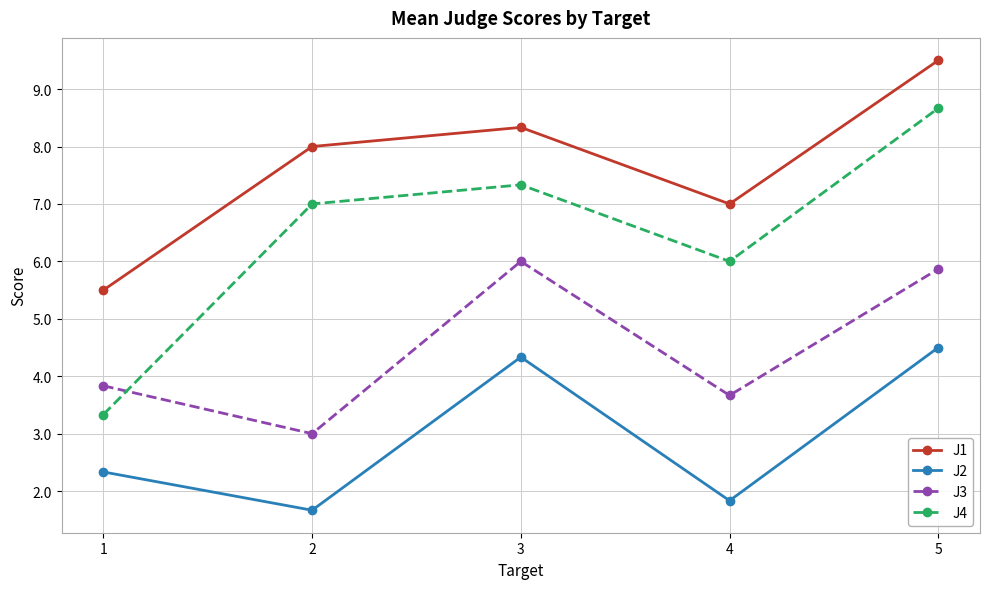

What is the total value across all series at 5?

28.5